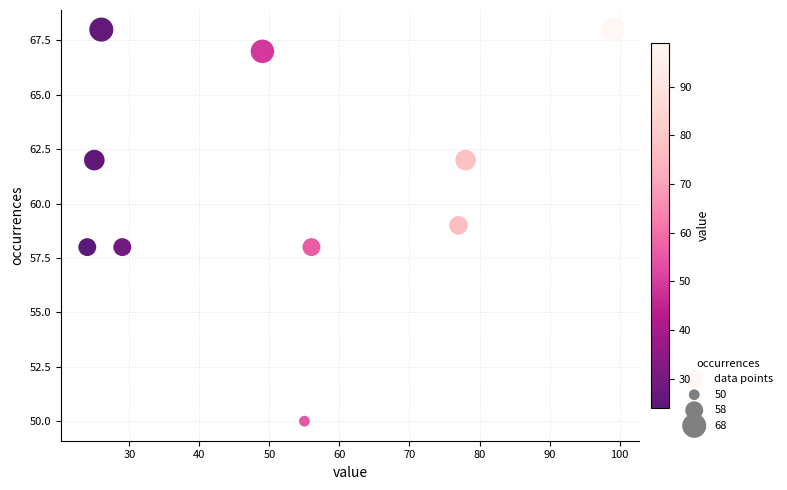

What is the average X value?

52